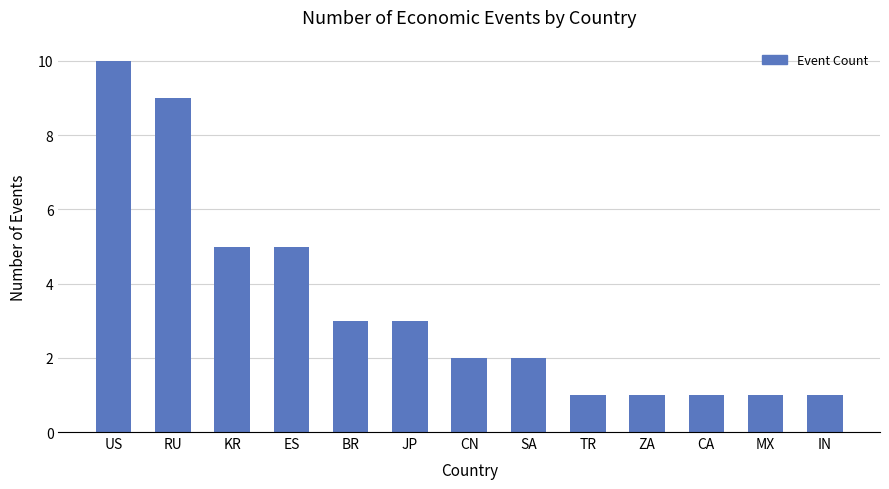

True or false: the data shows 0 at IN.

False